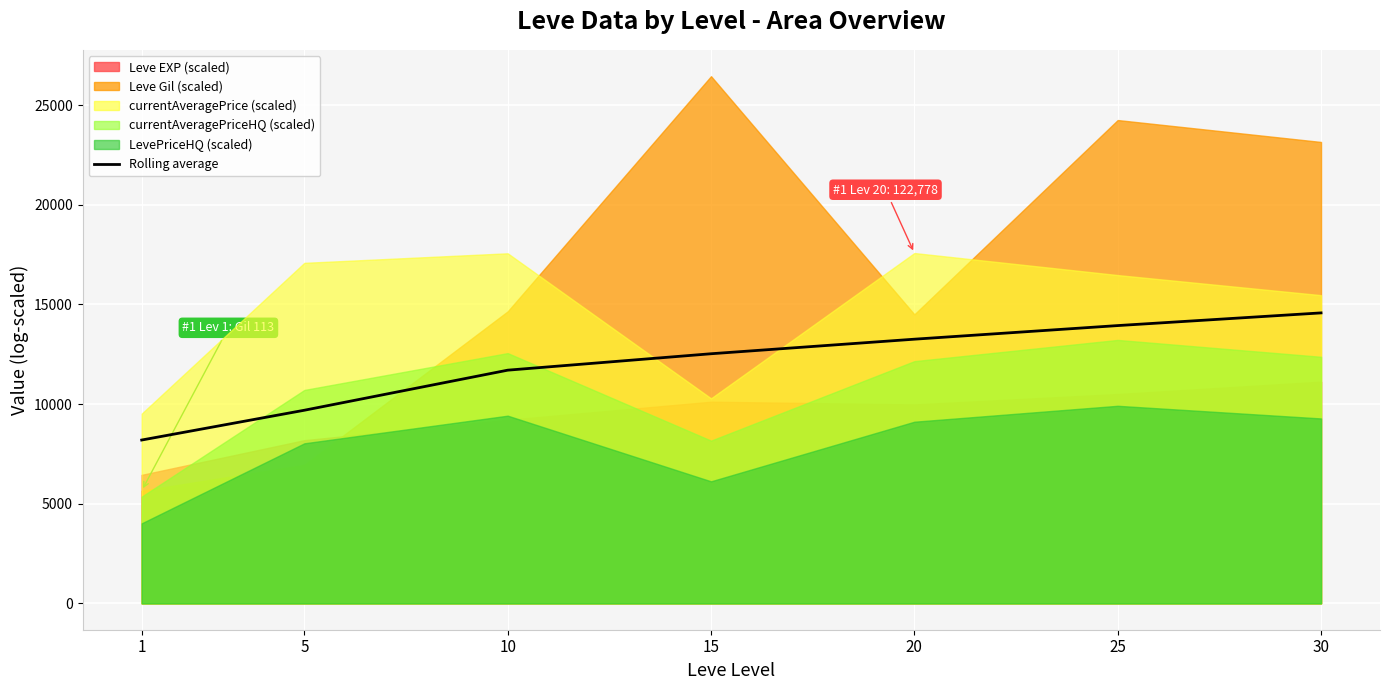

Reading left to right, transcribe all the data shown in this chart.

1=8195.0	5=9689.7	10=11700.0	15=12524.1	20=13254.6	25=13937.5	30=14573.8